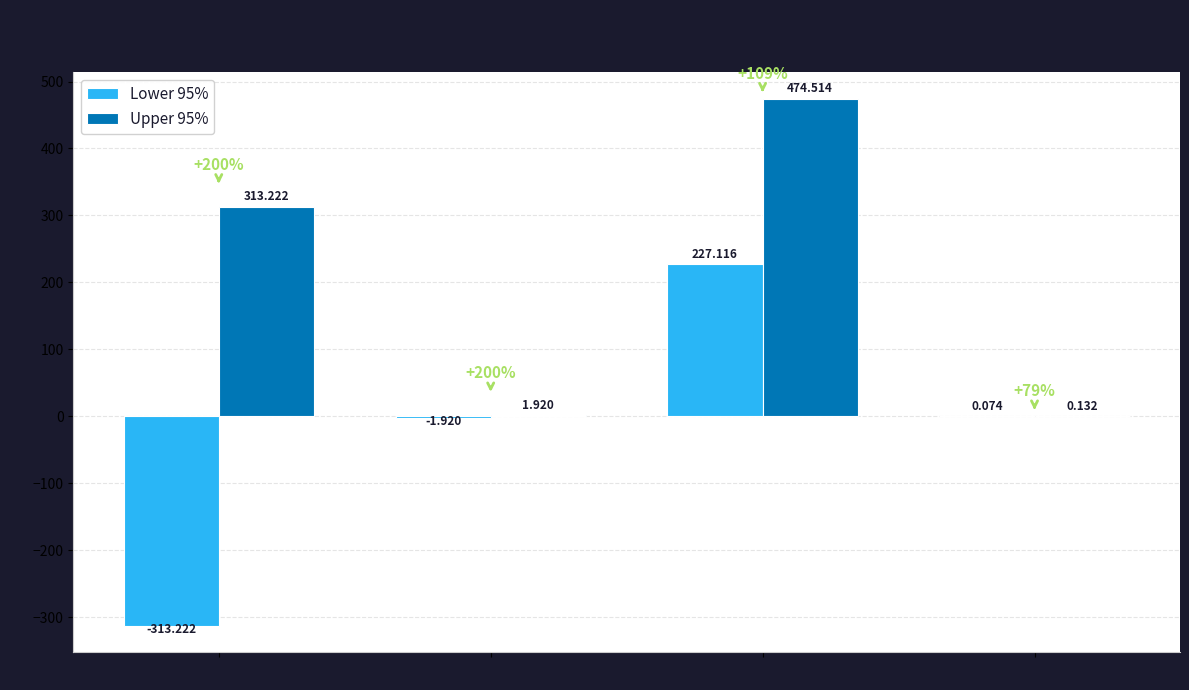

What are all the series names shown in the legend?

Lower 95%, Upper 95%